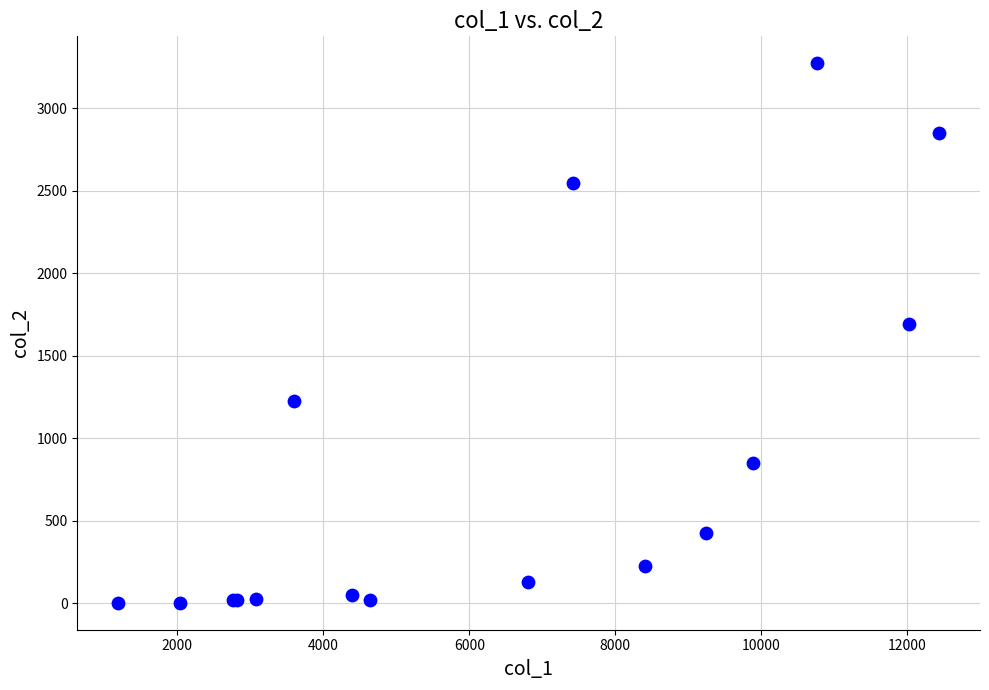

What Y value in the scatter plot is closest to 1638?

1690